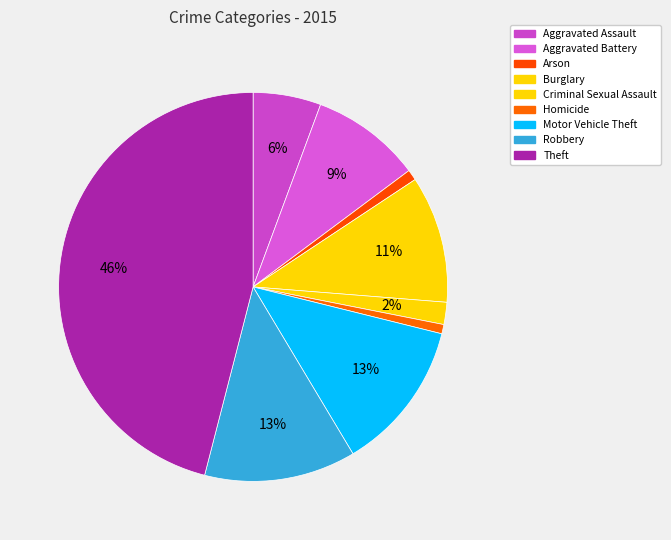

To the nearest percent, what percentage of the pie is Burglary?

11%